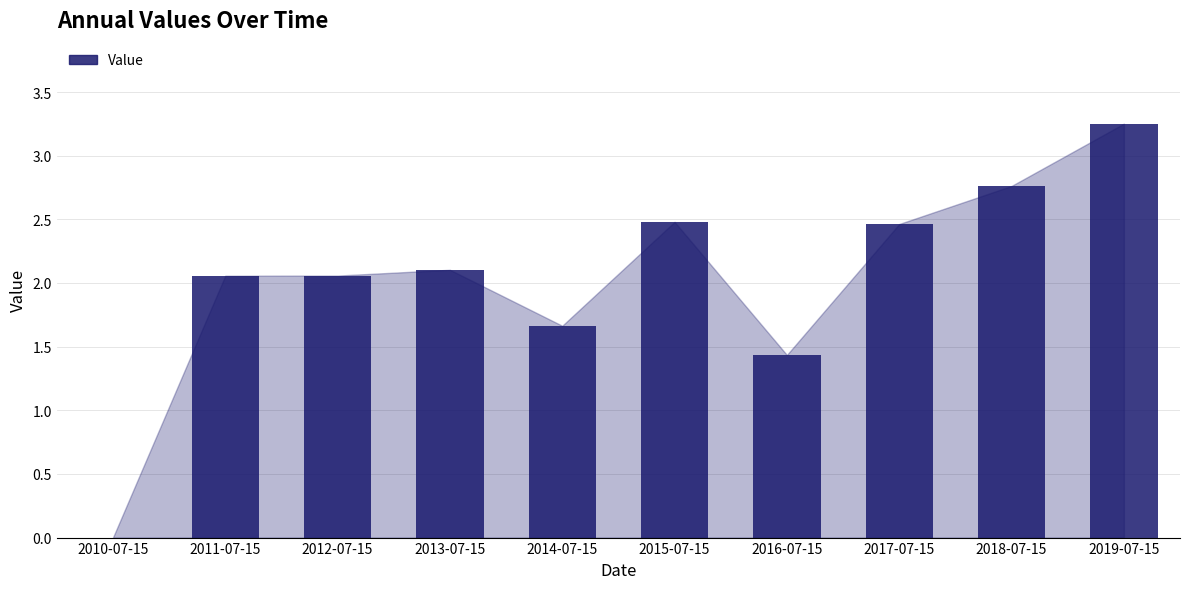

What is the average value?

2.0